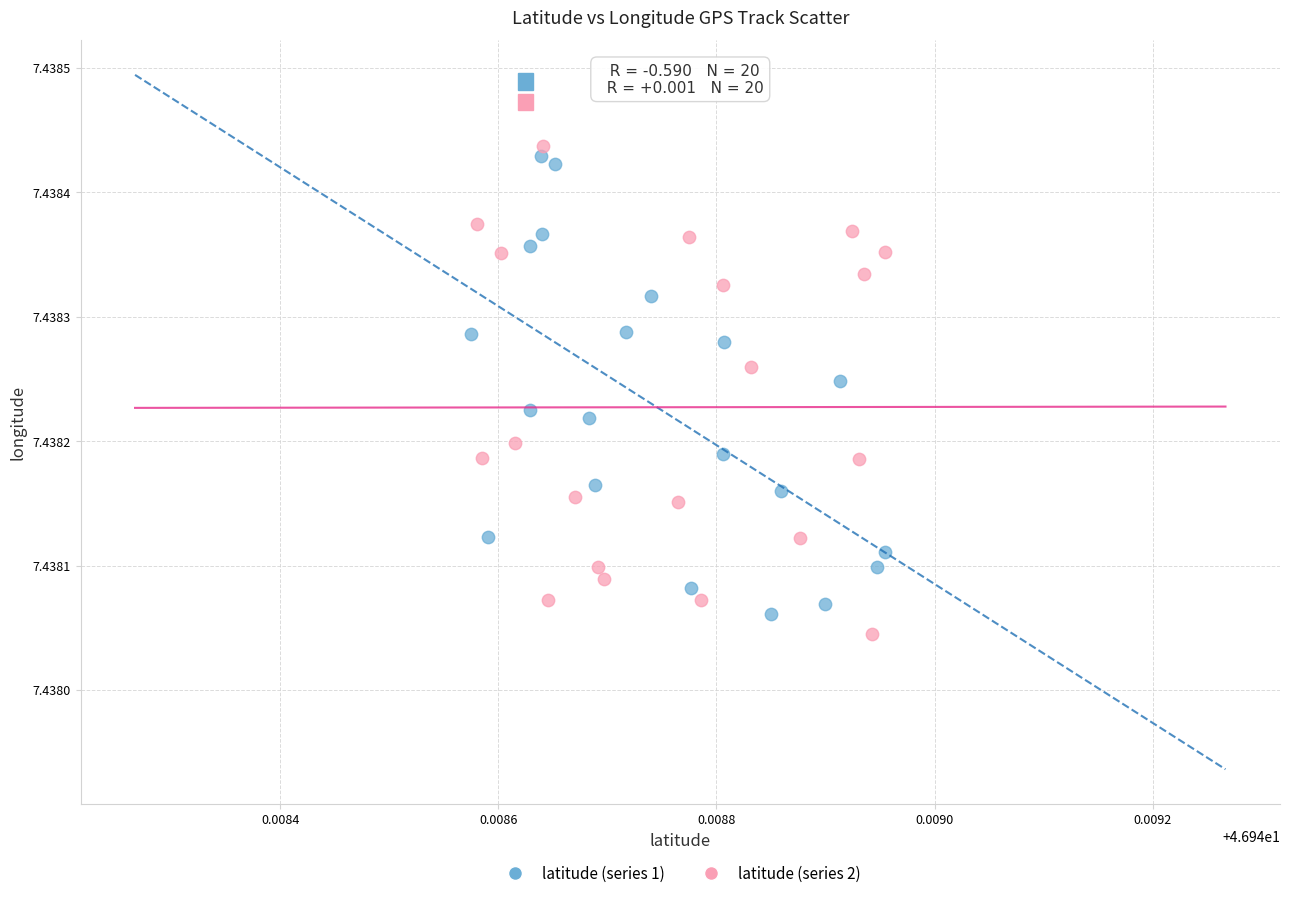

What are all the series names shown in the legend?

latitude (series 1), latitude (series 2)